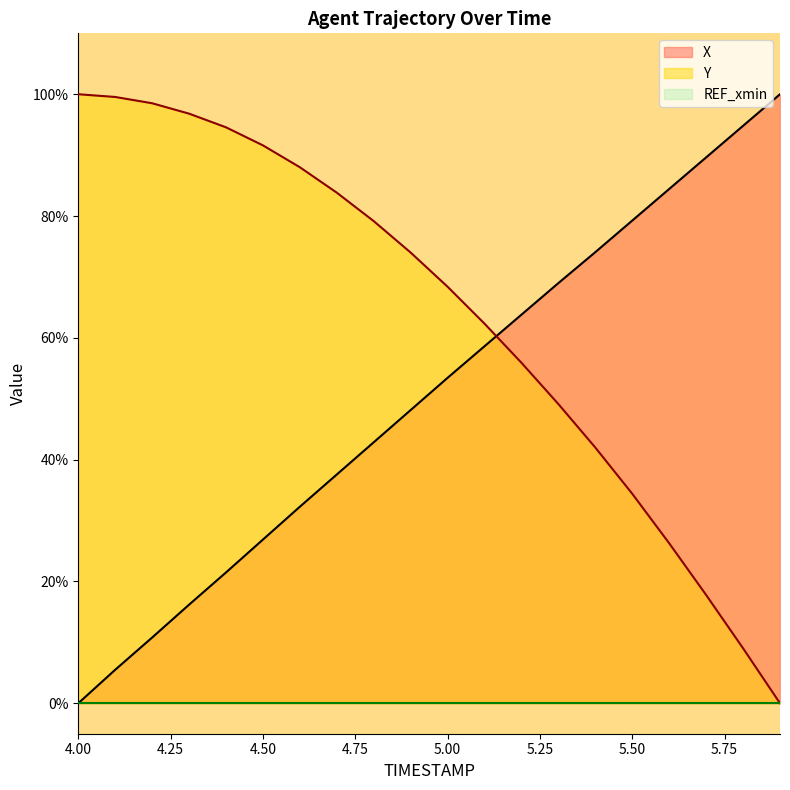

At which label does X first exceed 53?

5.00